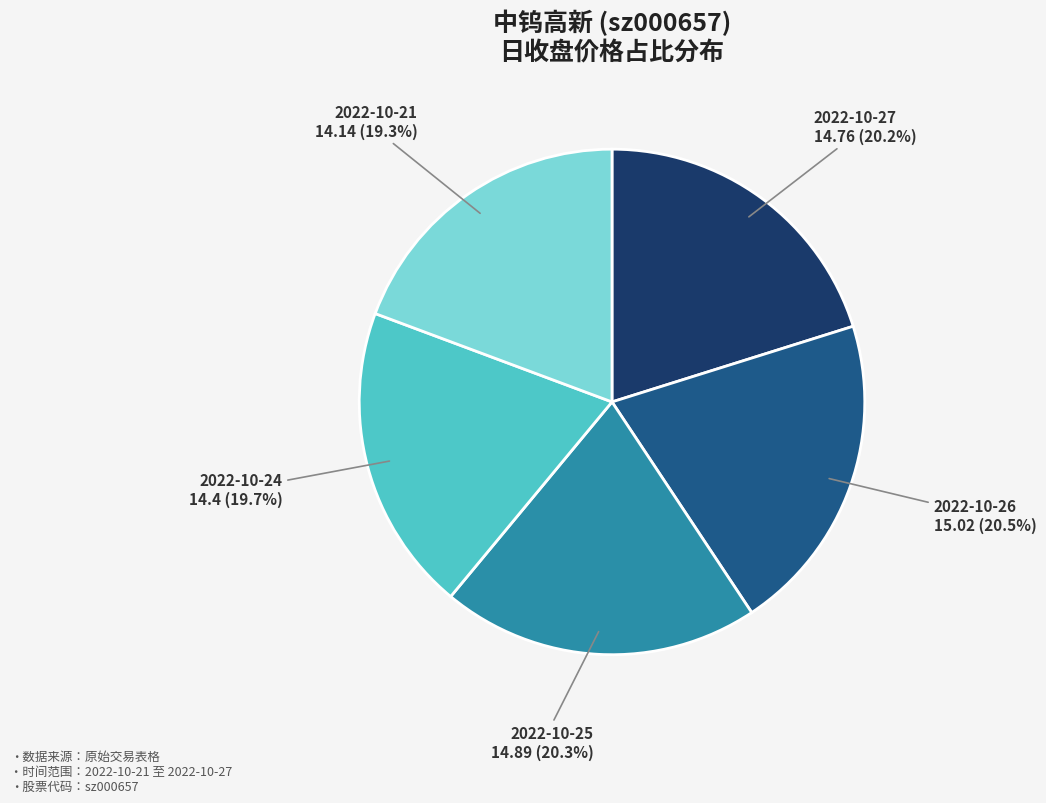

Is there any slice that represents more than half of the pie?

No